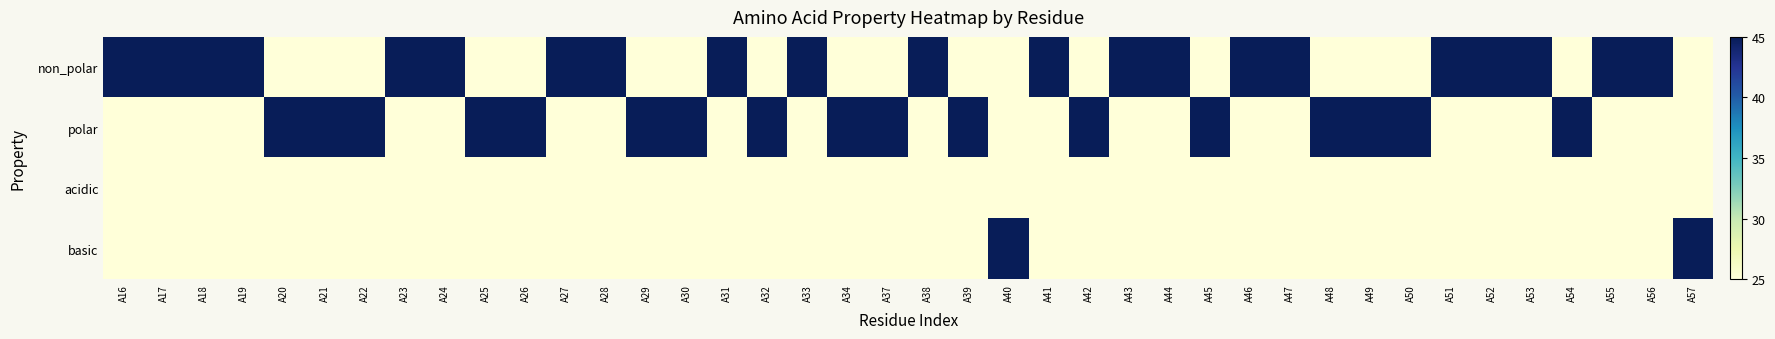

Rank the series at A29 from highest to lowest value.

polar, non_polar, acidic, basic